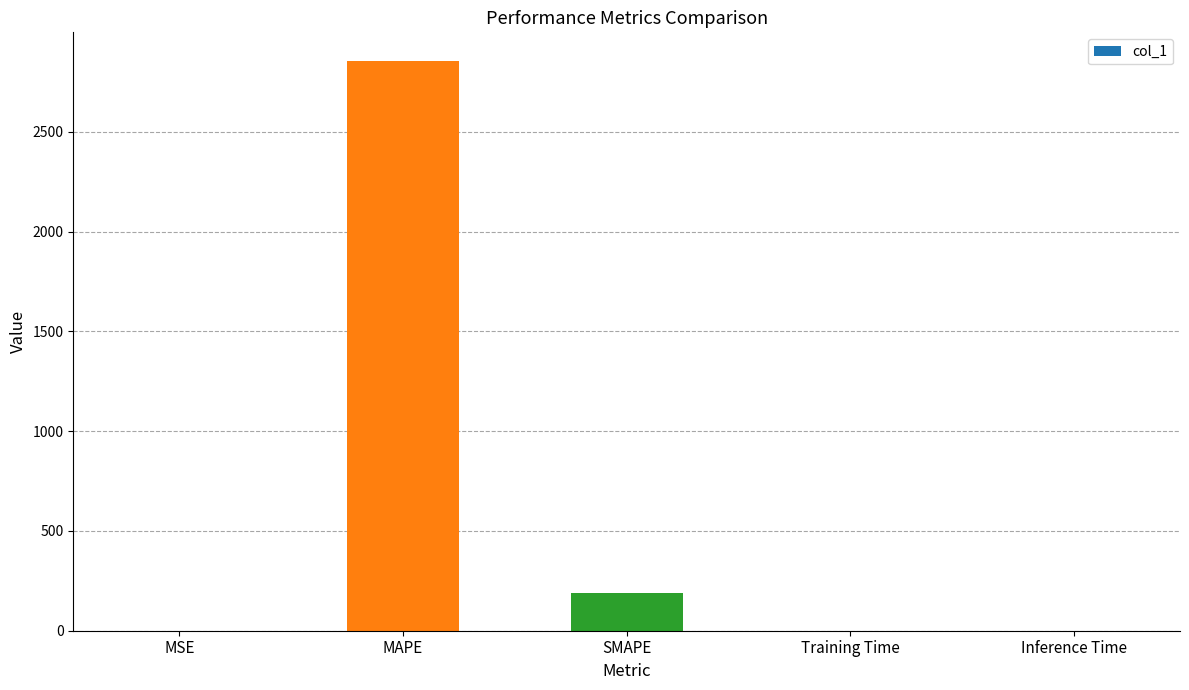

What value does the data have at SMAPE?

186.9